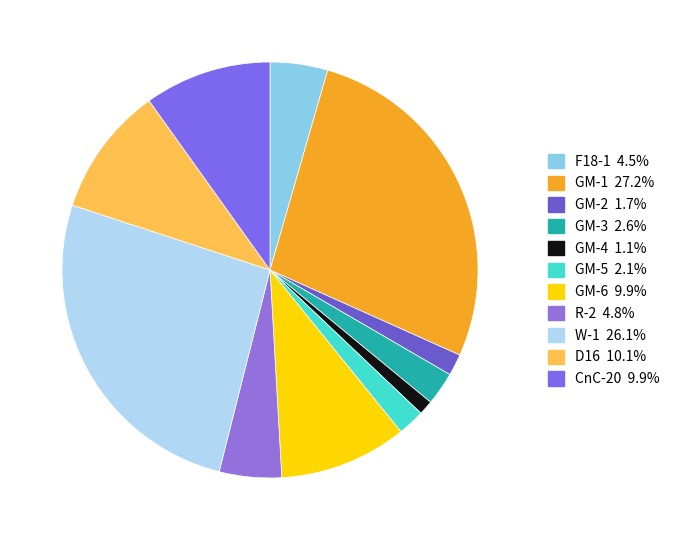

How many segments does this pie chart have?

11